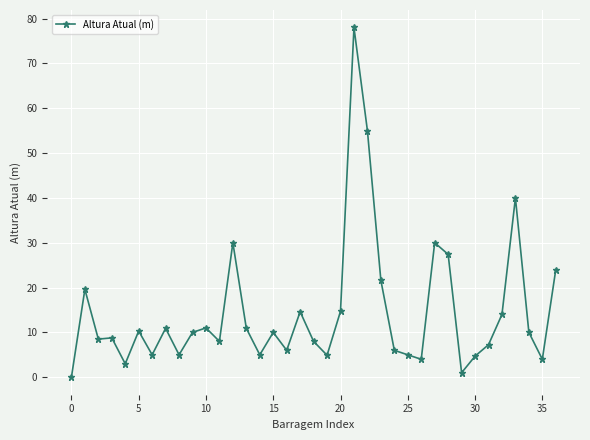

What is the average value?

14.5